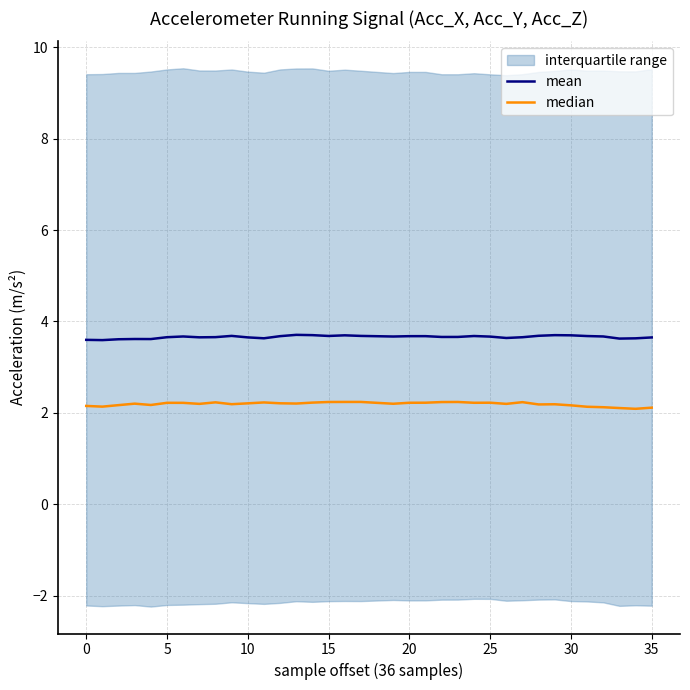

What is the minimum value for mean?

3.6